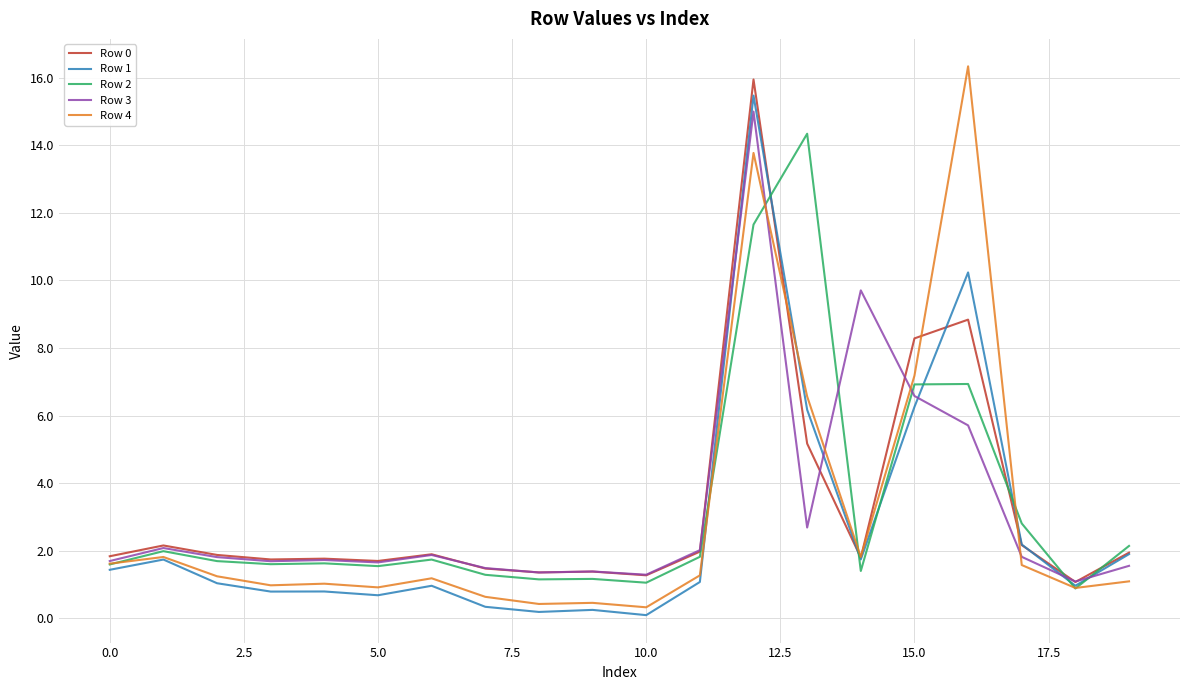

What is the minimum value for Row 3?

1.1